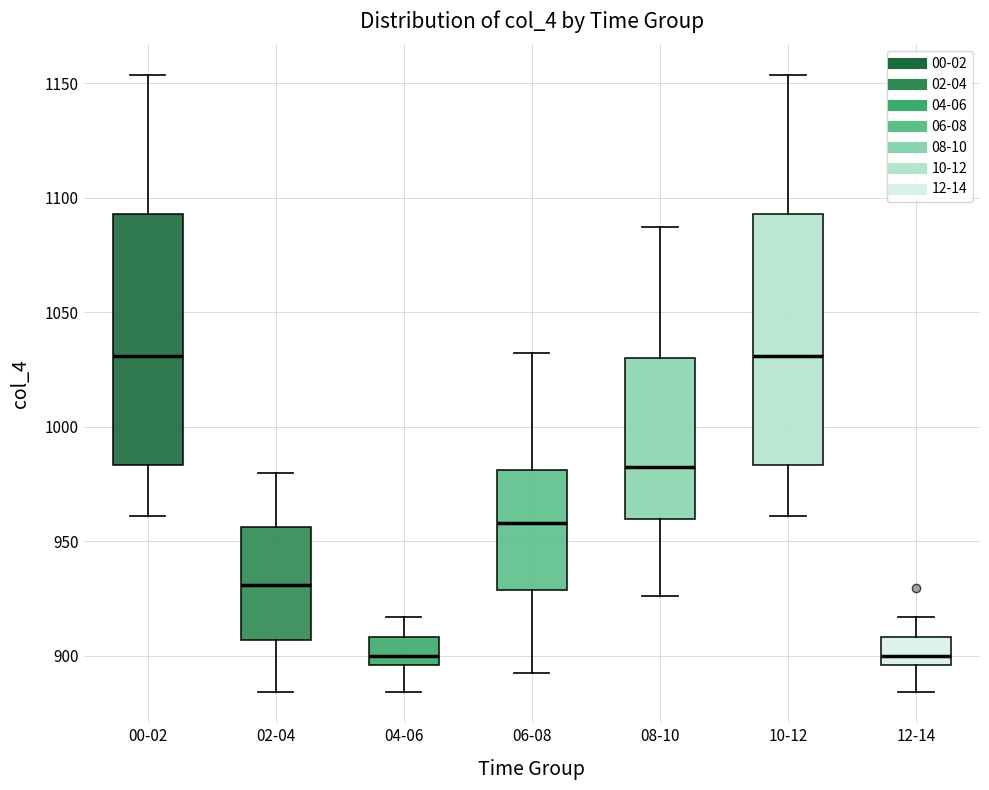

Reading left to right, transcribe this box plot: for each box, give where its median line is, the range the box spans, and where its two whiskers end, as read against the y-axis. The values are not printed on the chart, so give them approximately, as read against the axis.

00-02: median 1030, box 985 to 1095, whiskers 960 to 1155
02-04: median 930, box 905 to 955, whiskers 885 to 980
04-06: median 900, box 895 to 910, whiskers 885 to 915
06-08: median 960, box 930 to 980, whiskers 890 to 1035
08-10: median 980, box 960 to 1030, whiskers 925 to 1085
10-12: median 1030, box 985 to 1095, whiskers 960 to 1155
12-14: median 900, box 895 to 910, whiskers 885 to 915